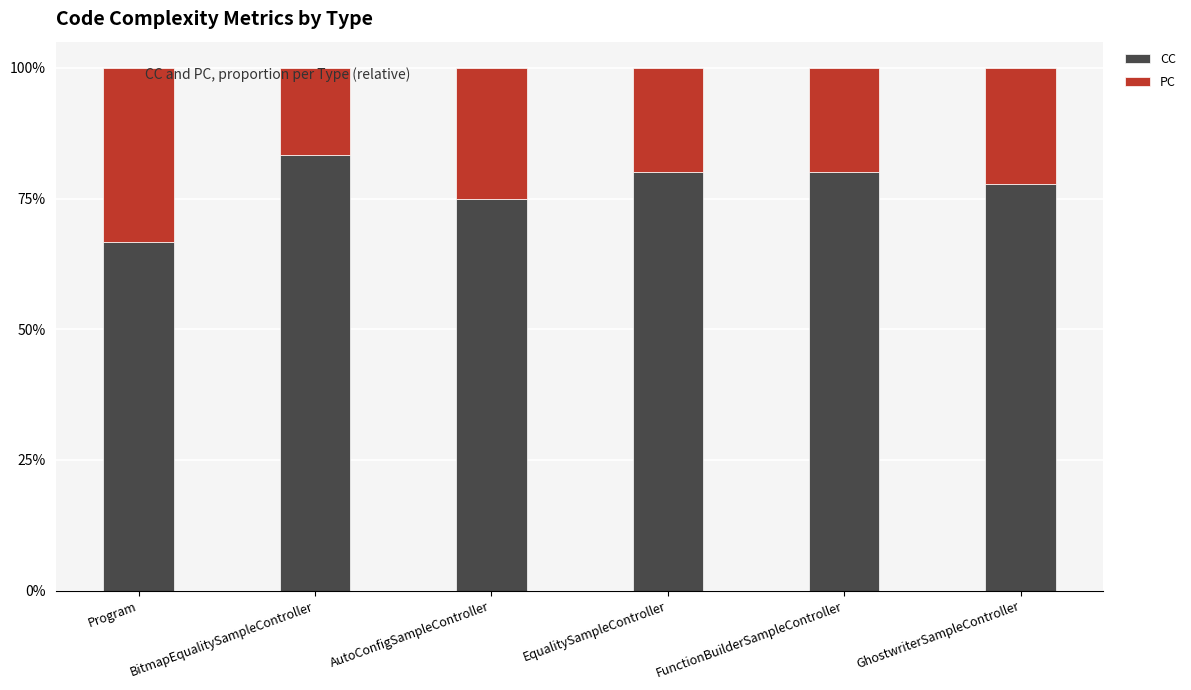

What is the difference between the maximum and second lowest values in the CC series?

8.3